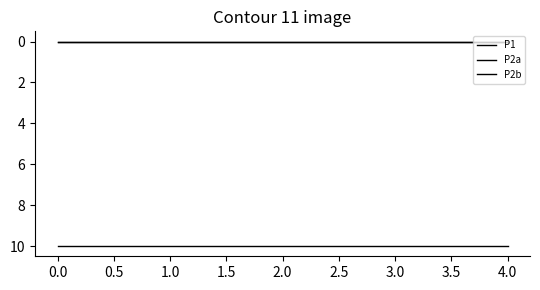

True or false: P2a and P2b cross at least once.

False